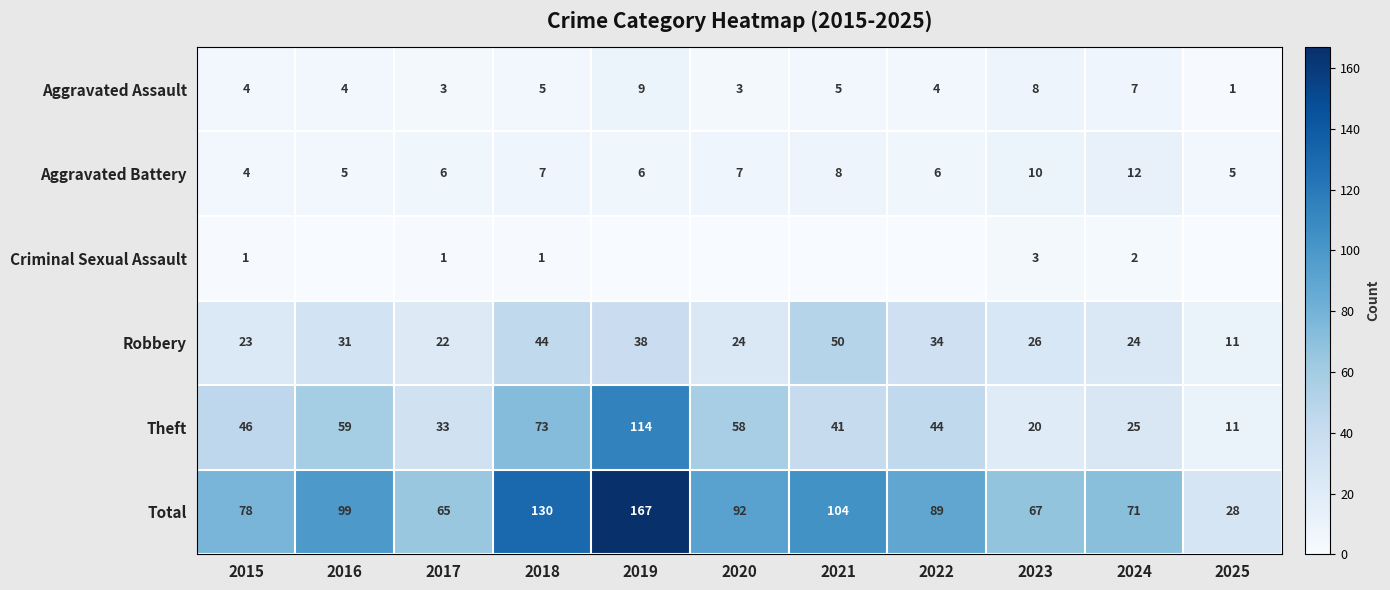

What is the average value of the Theft series?

48